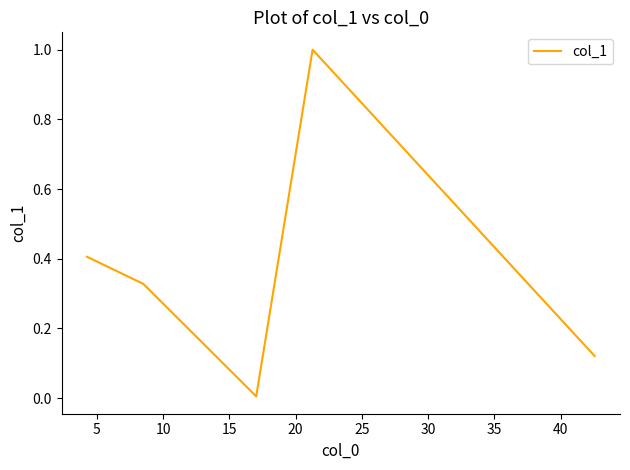

What is the greatest value displayed?

1.0